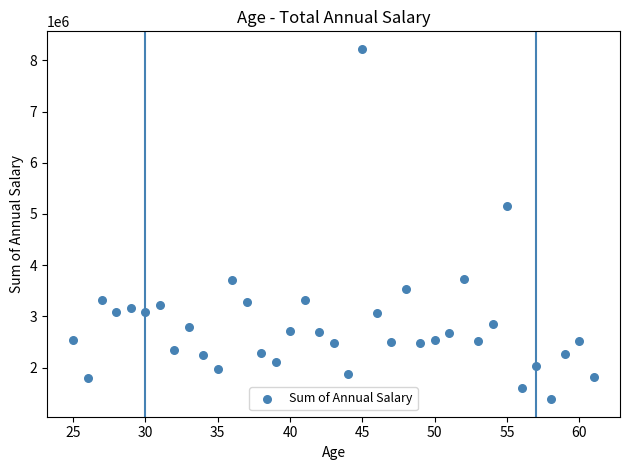

What is the range of Y values (max minus min)?

6841635